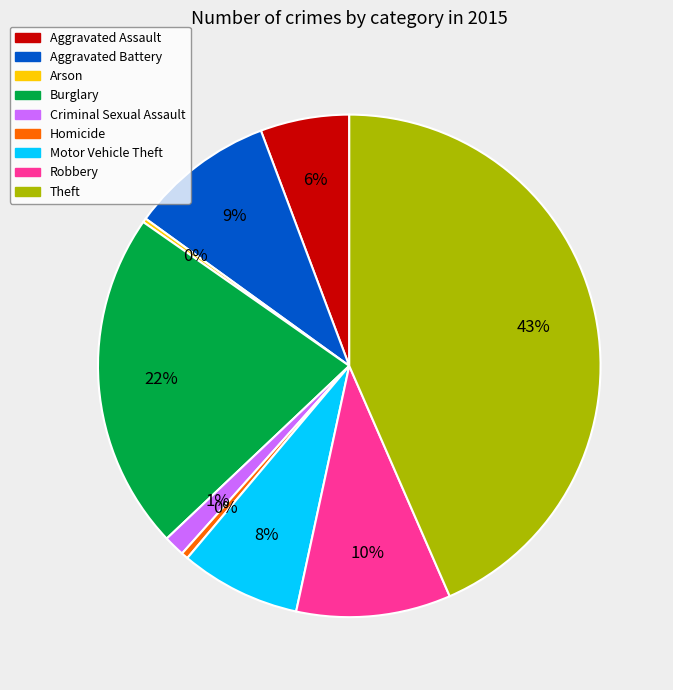

Combined, do Motor Vehicle Theft and Criminal Sexual Assault account for over 50%?

No